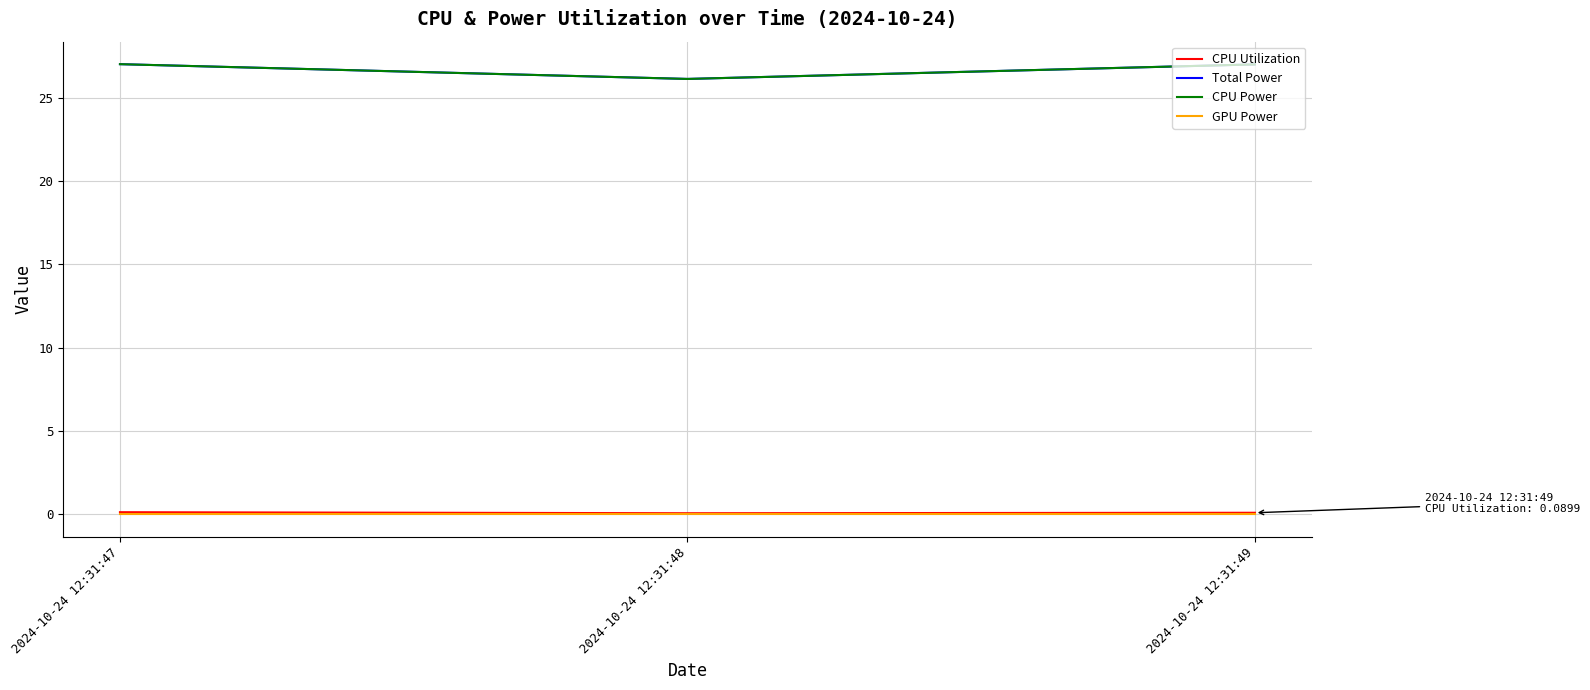

Does the chart display data point markers on the line(s)?

No